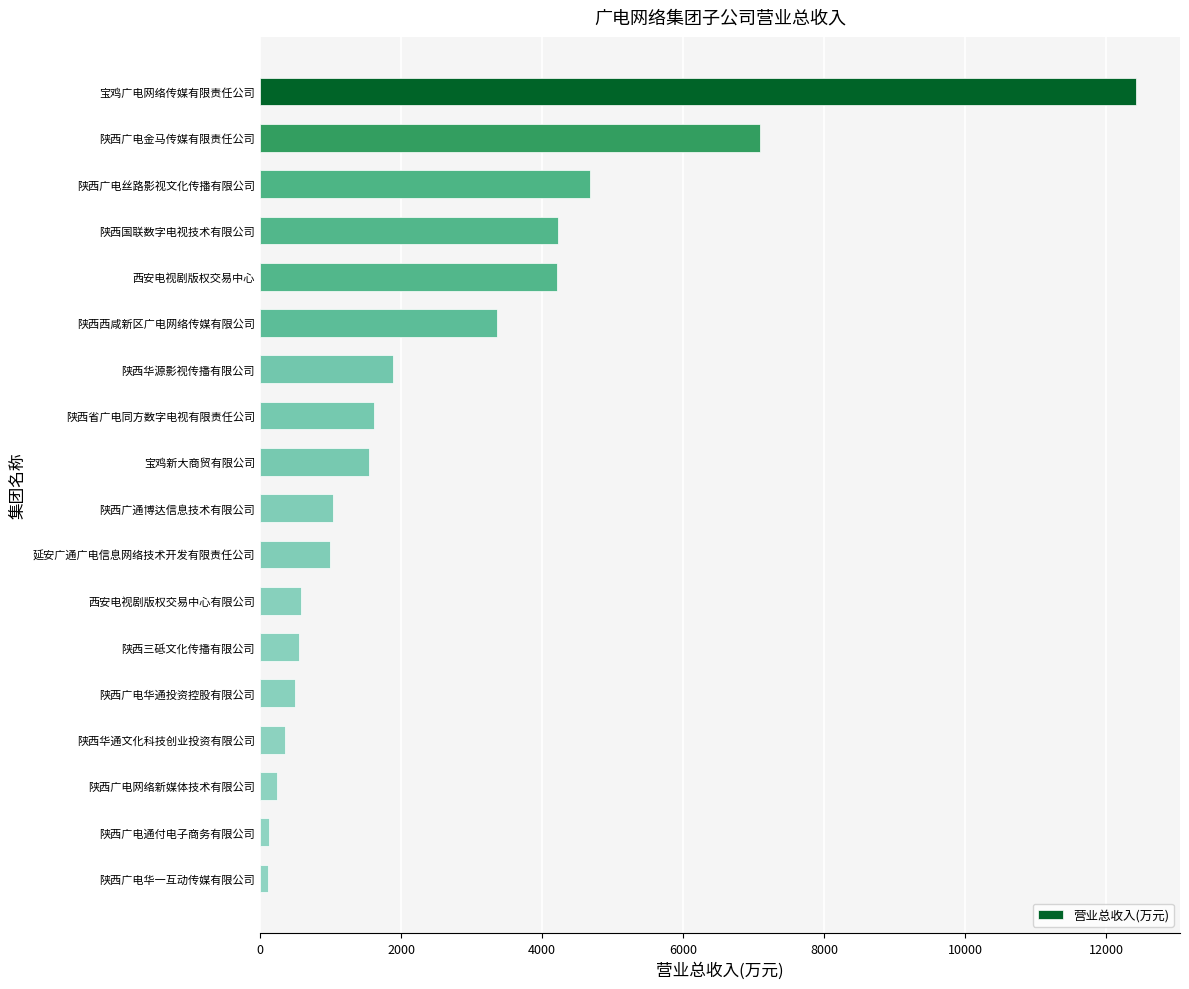

The value at 陕西三砥文化传播有限公司 is 553.9. True or false?

True